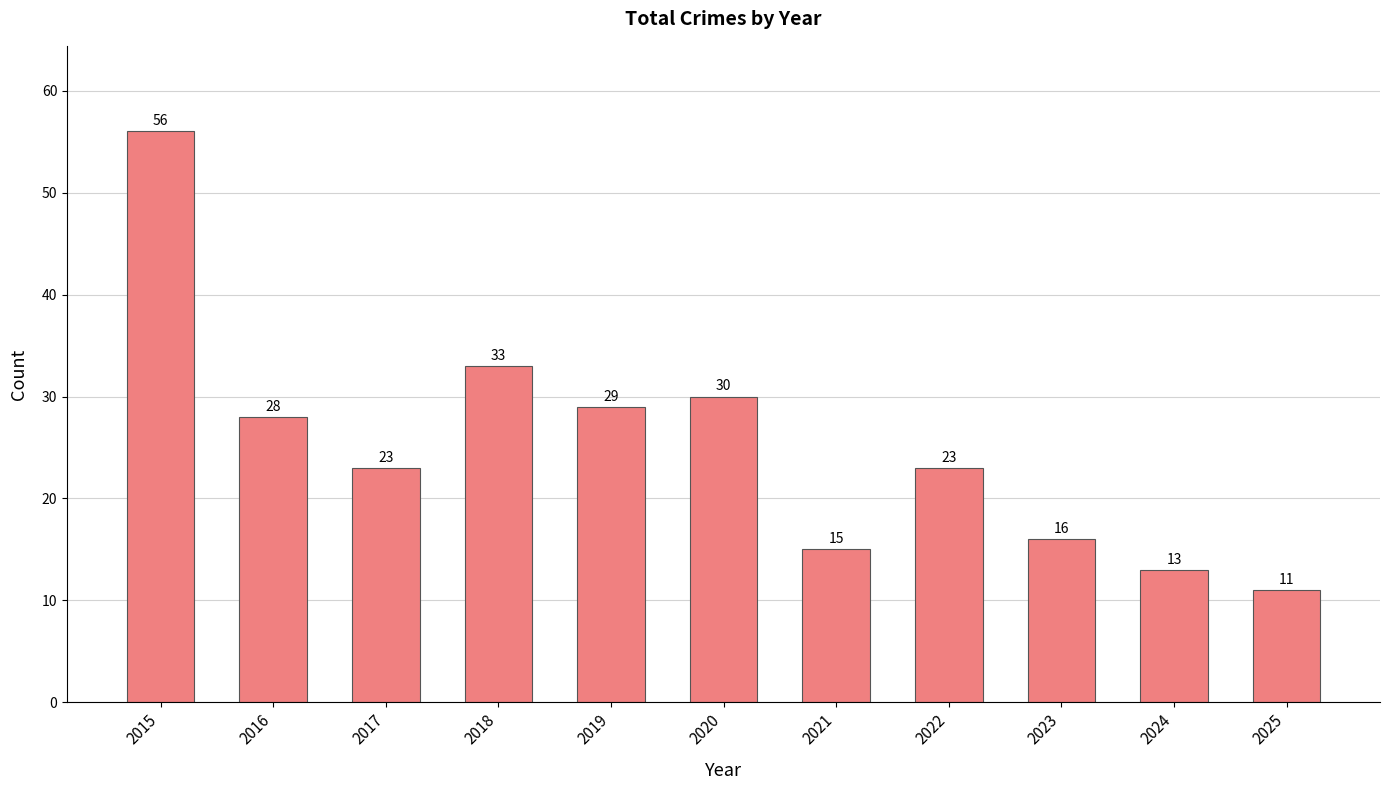

What is the ratio of the value at 2019 to the value at 2022?

1.3